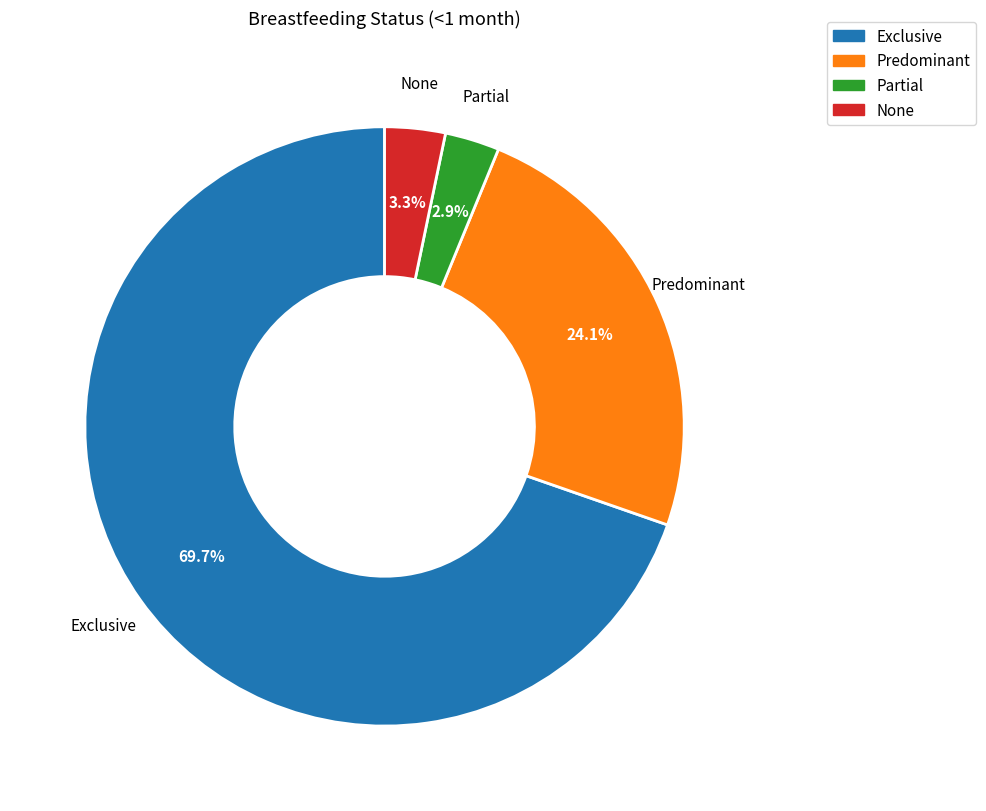

Does Exclusive account for over 50% of the chart?

Yes